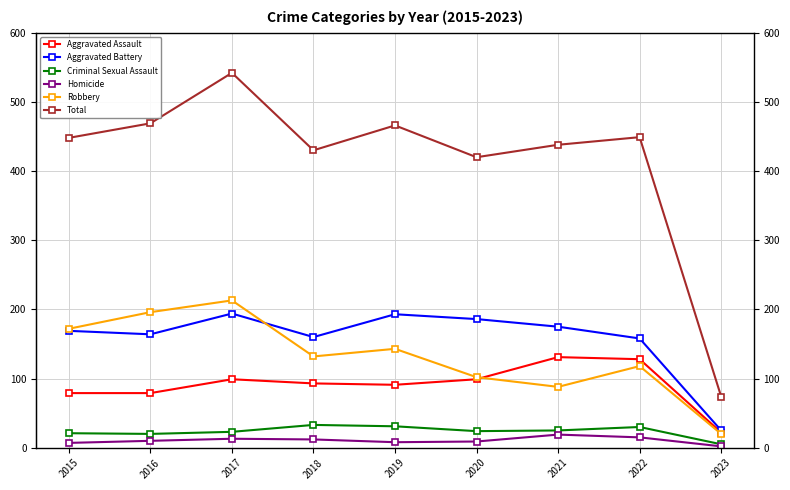

At 2016, list the series in order from largest to smallest.

Total, Robbery, Aggravated Battery, Aggravated Assault, Criminal Sexual Assault, Homicide